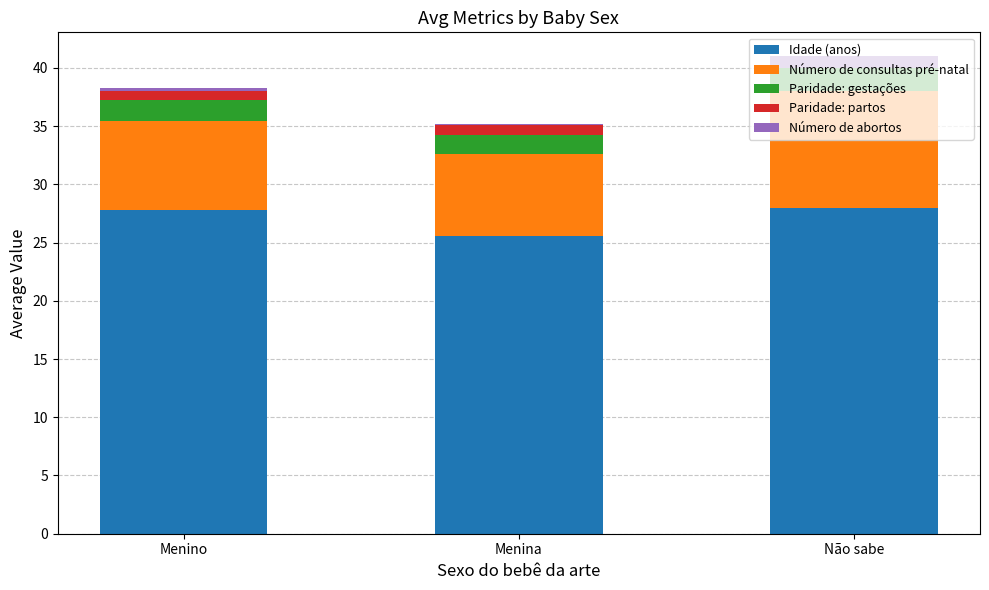

Does the chart contain stacked bars?

Yes